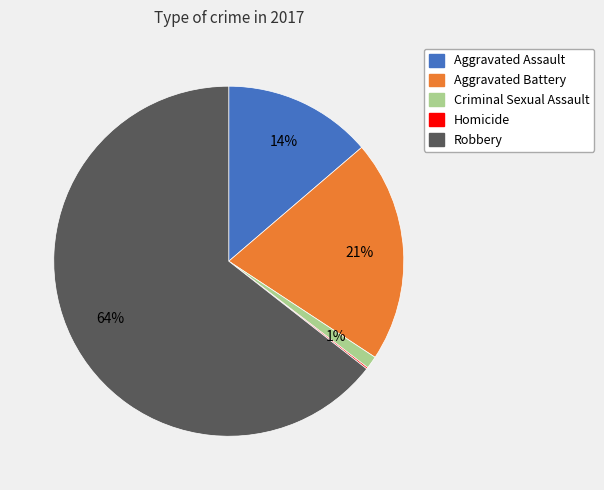

Which slice is the largest?

Robbery